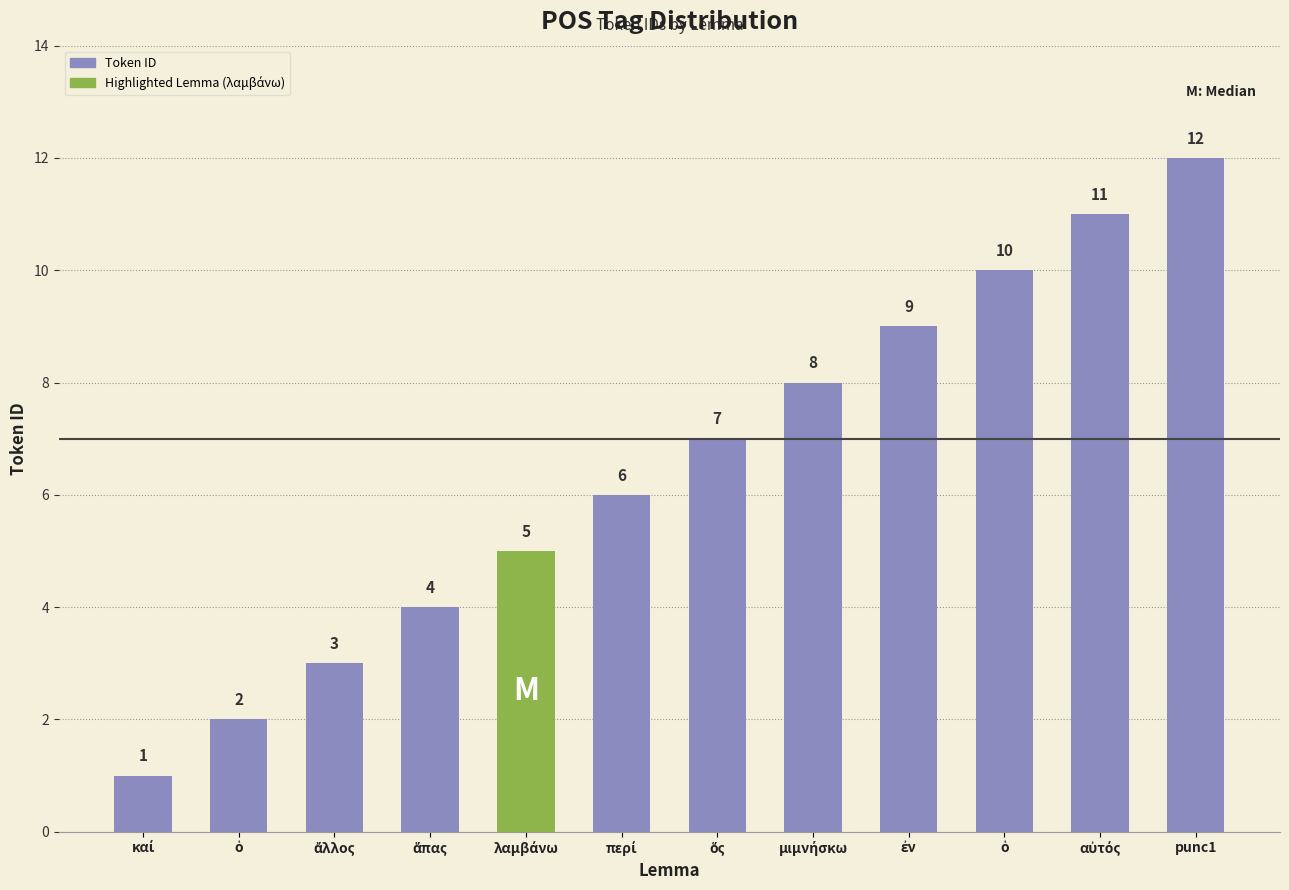

List the labels in order of value, largest first.

punc1, αὐτός, ὁ, ἐν, μιμνήσκω, ὅς, περί, λαμβάνω, ἅπας, ἄλλος, ὁ, καί